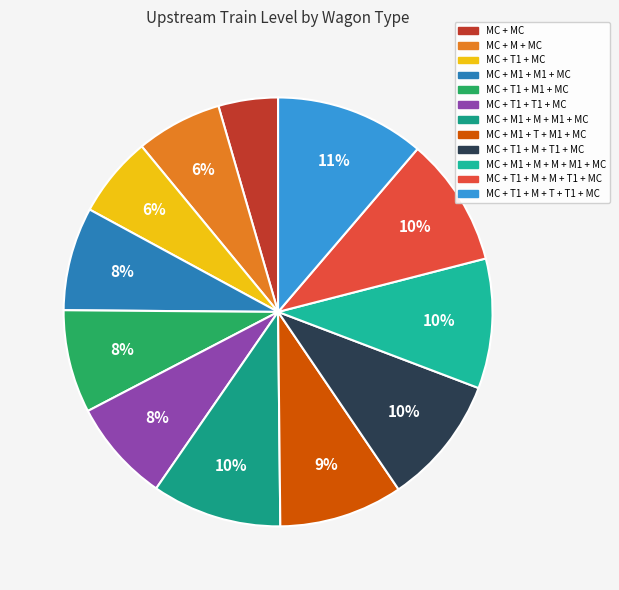

How many slices are in this pie chart?

12